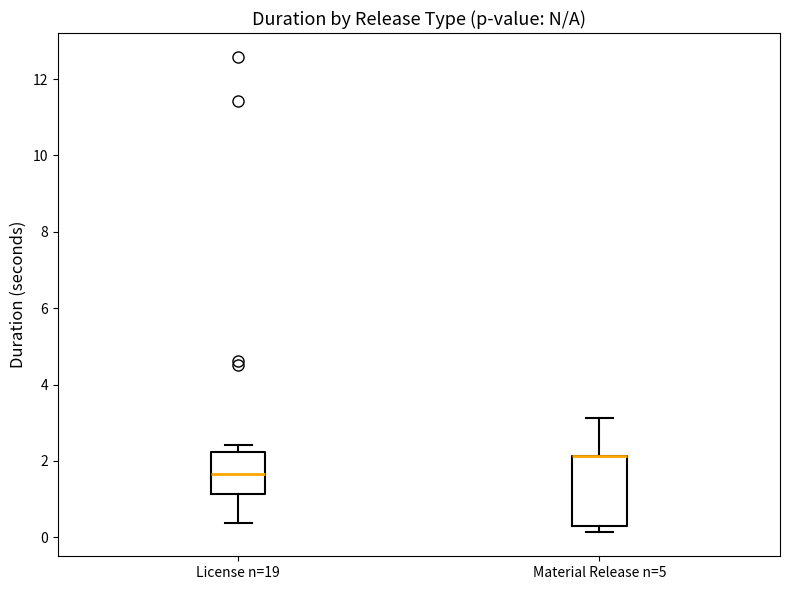

Comparing the boxes themselves (not the whiskers), which one is the tallest?

Material Release n=5